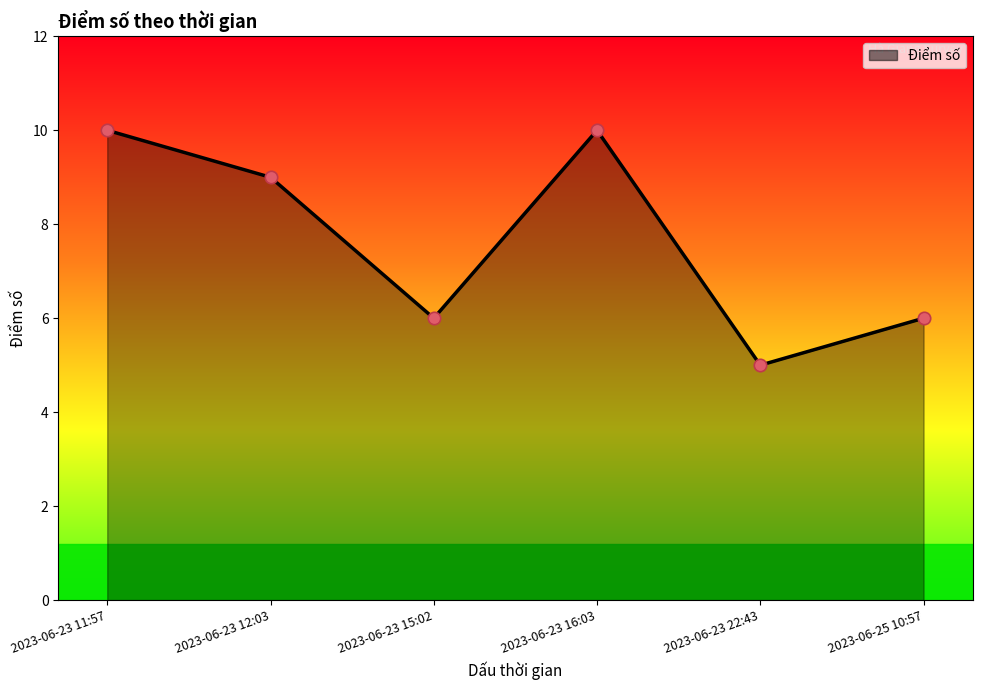

Approximately how many times larger is the value at 2023-06-23 11:57 compared to 2023-06-23 22:43?

2.0